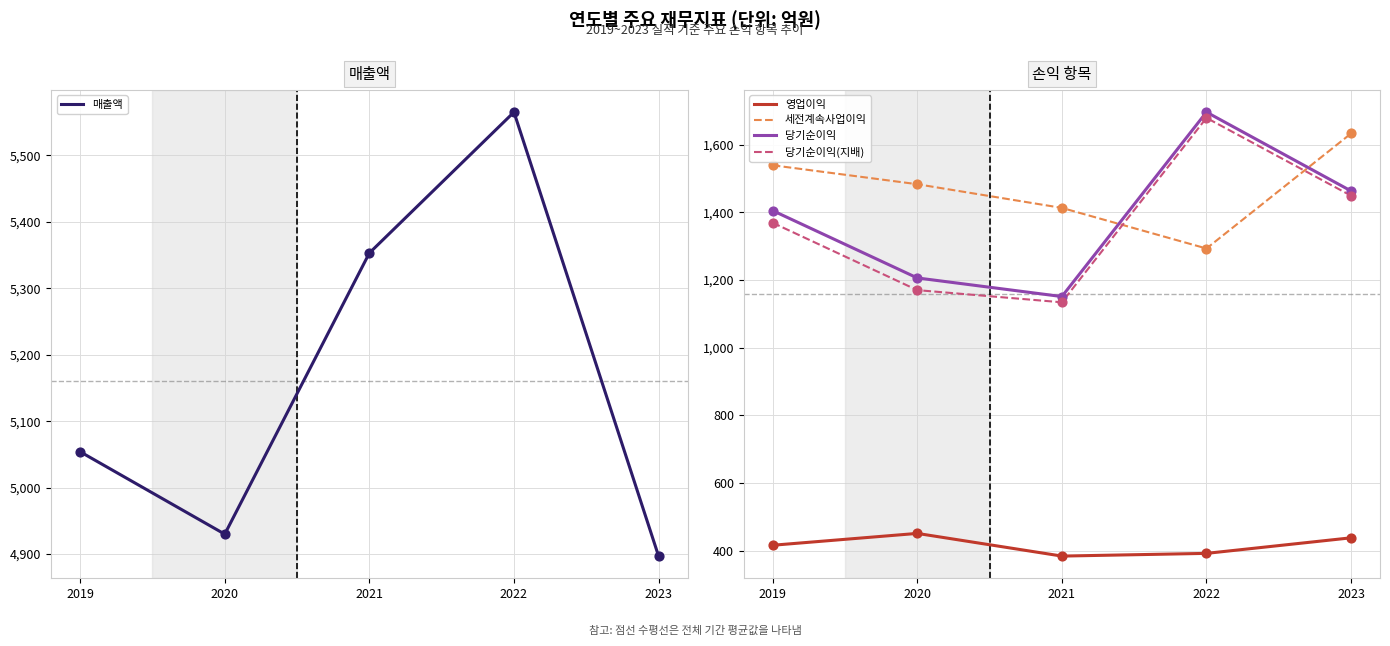

Which series has the largest total across all categories?

매출액